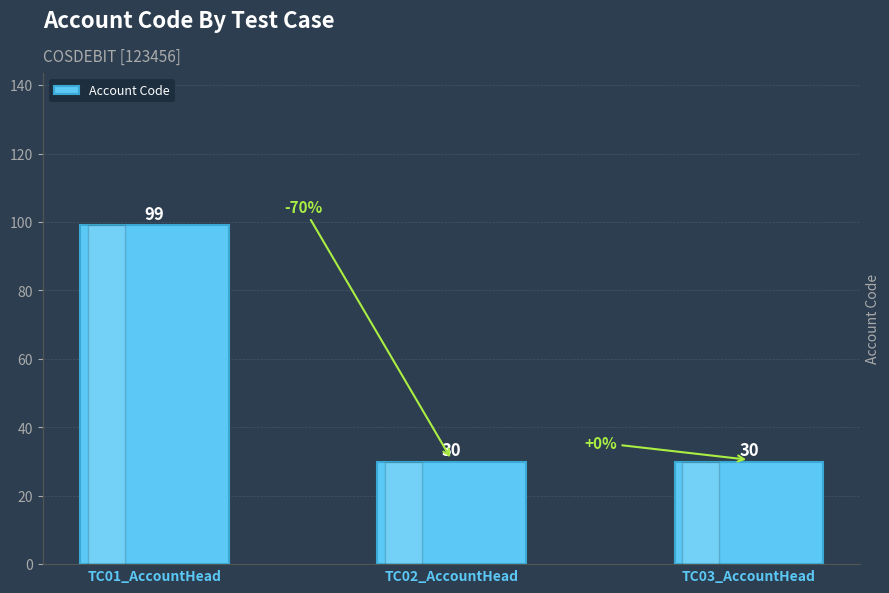

Reading right to left, transcribe all the data shown in this chart.

TC03_AccountHead=30	TC02_AccountHead=30	TC01_AccountHead=99